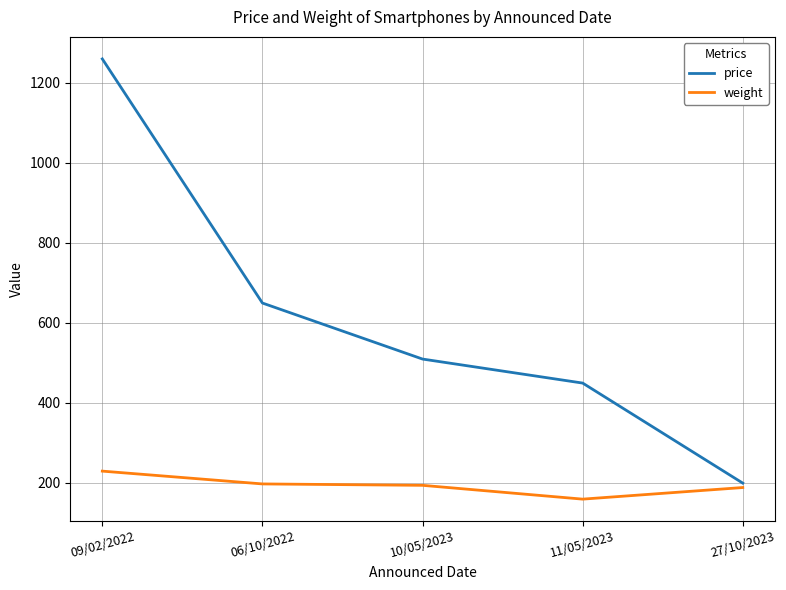

Which category has the highest value across all series?

09/02/2022